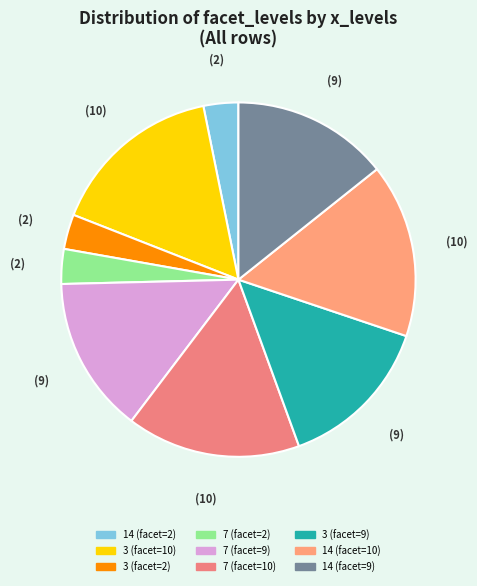

What percentage is the 7 (facet=10) slice, to the nearest percent?

16%